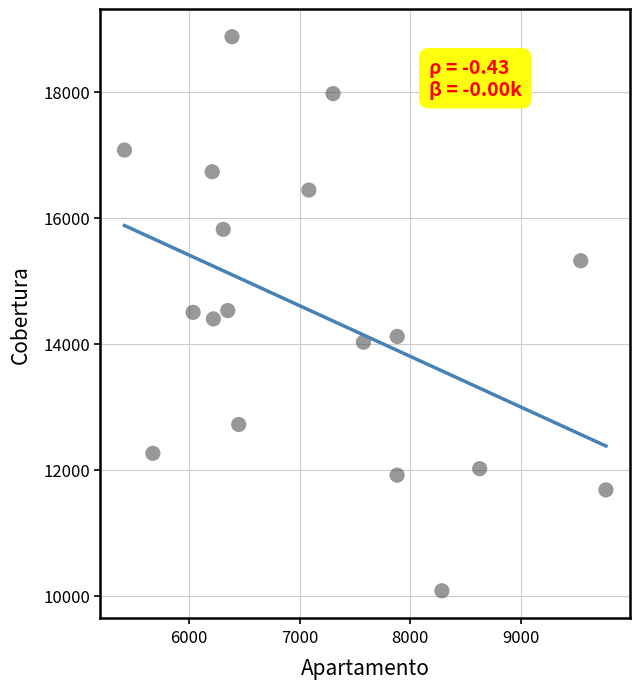

What is the range of X values (max minus min)?

4358